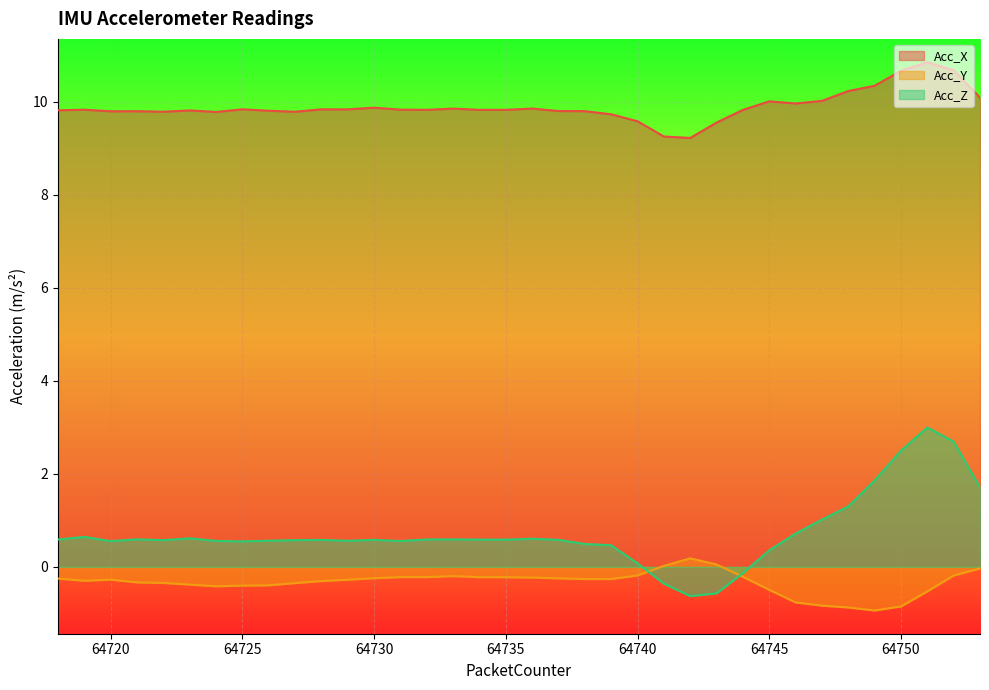

How many lines are shown in the chart?

3